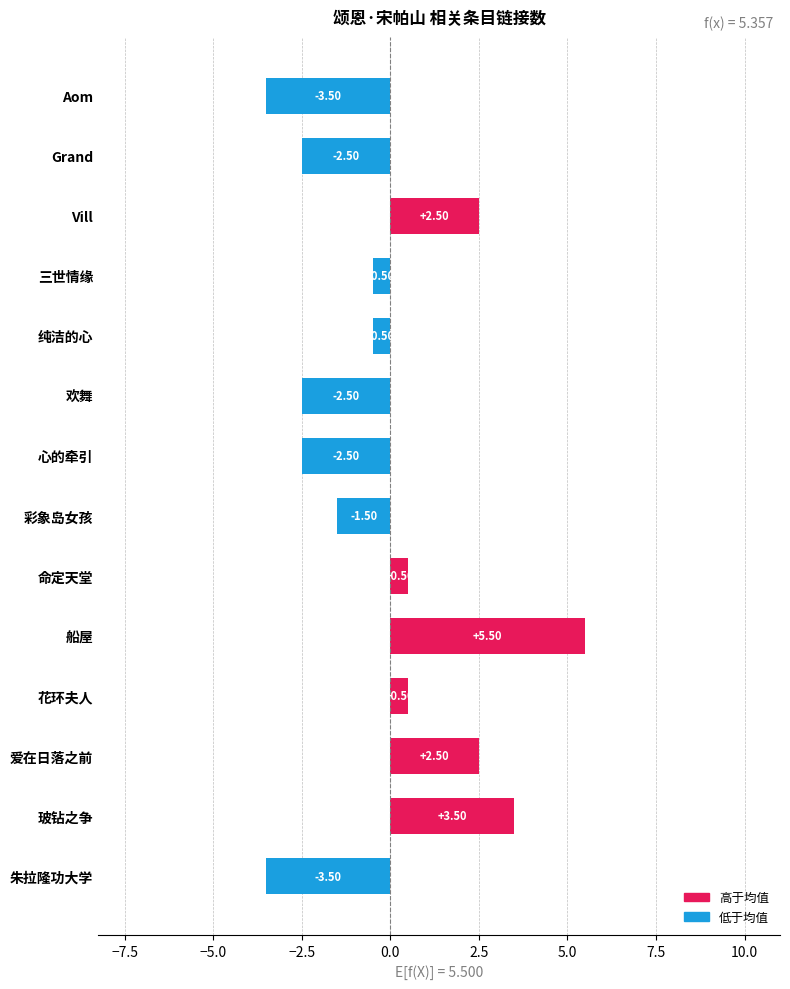

What is the sum of the values at Vill and 命定天堂?

3.0